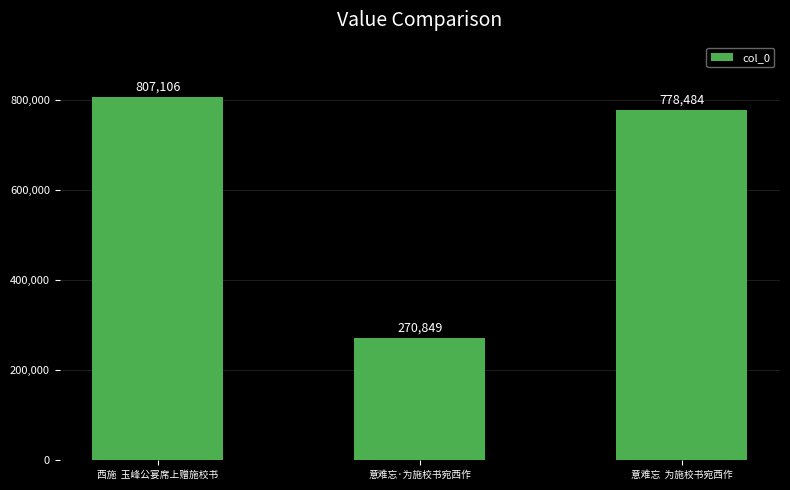

The chart shows a value of 807106 at 西施  玉峰公宴席上赠施校书. True or false?

True